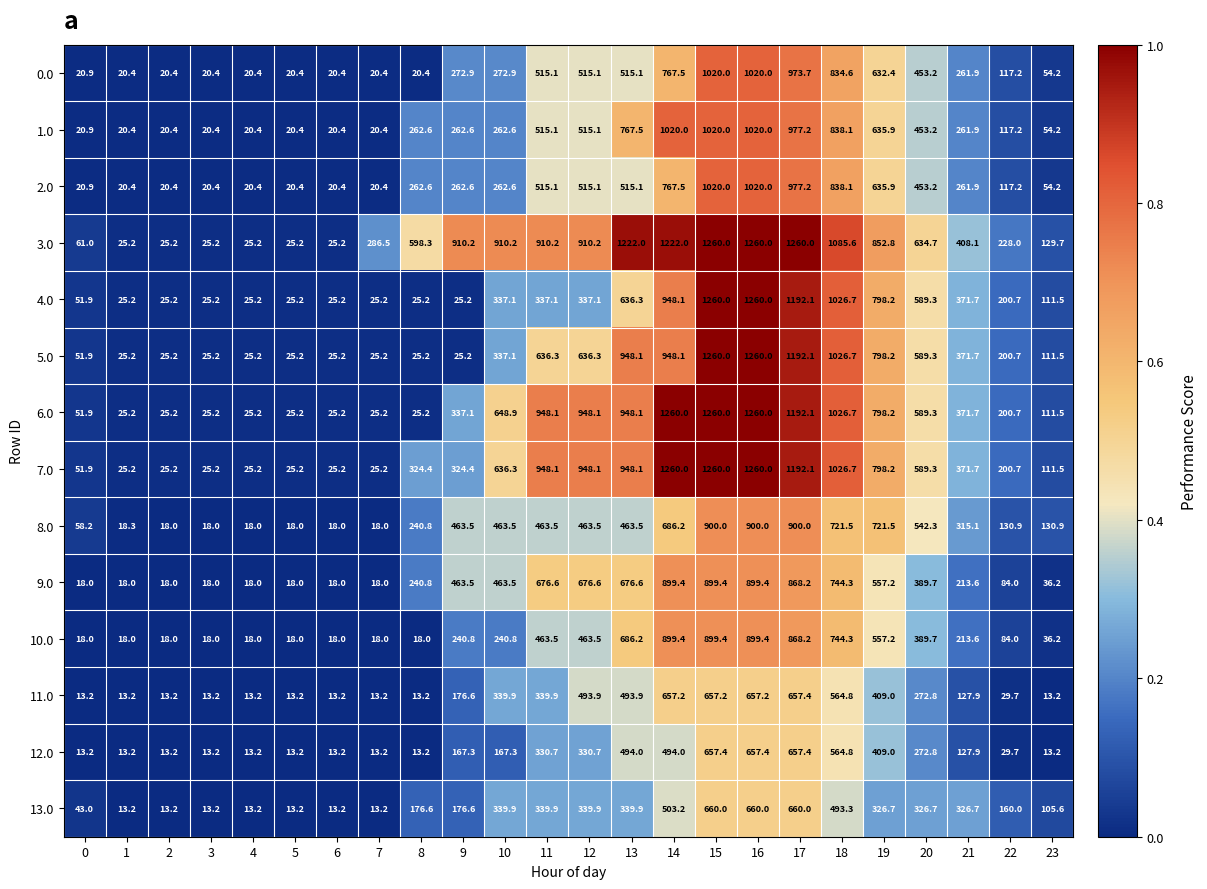

What is the greatest value displayed?

1260.0